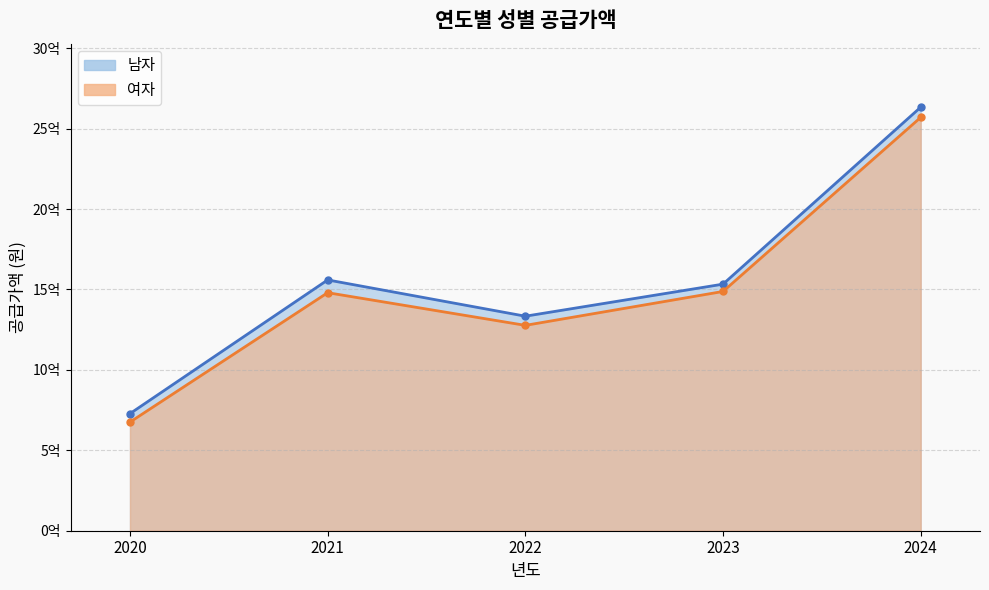

True or false: 여자 and 남자 intersect in this chart.

False